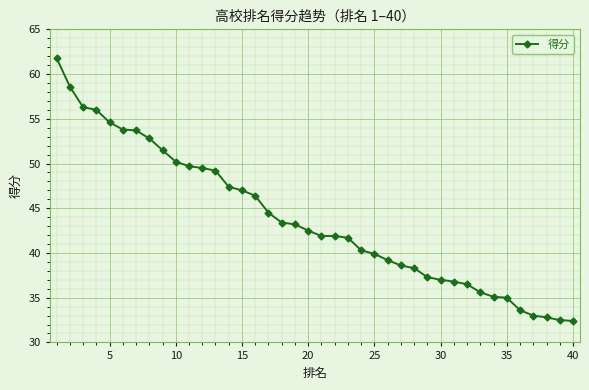

What is the difference between the maximum and minimum values?

29.4